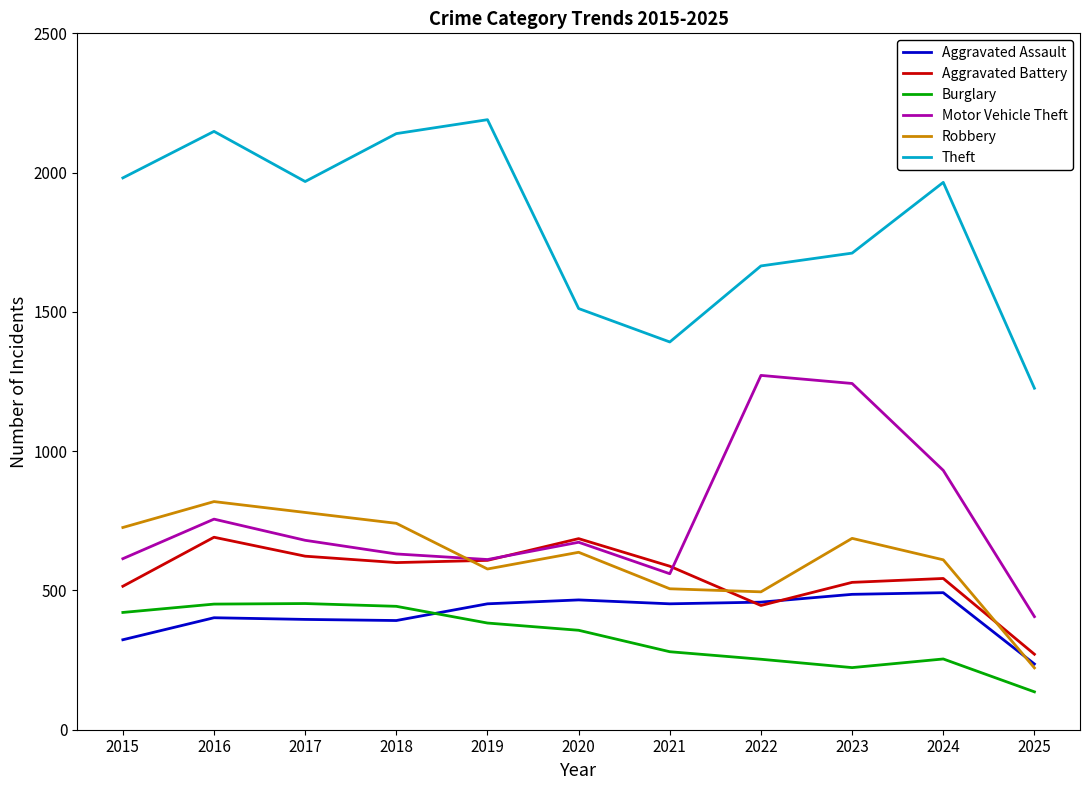

In Theft, how many points are lower than both neighbors (excluding endpoints)?

2